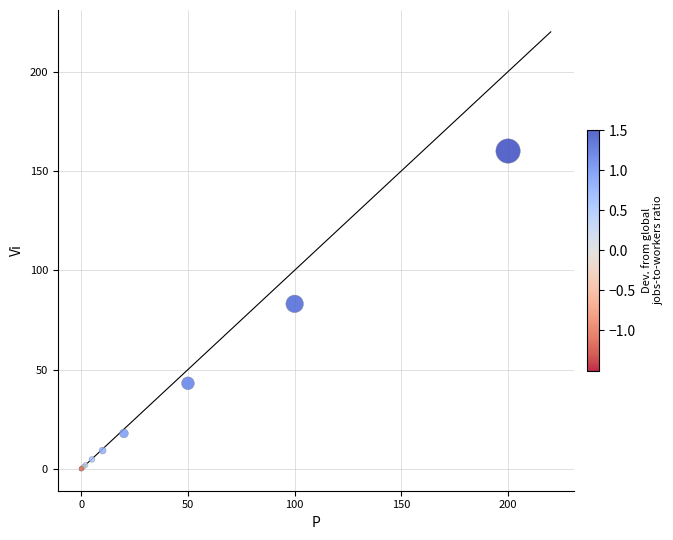

What Y value in the scatter plot is closest to 80?

83.1